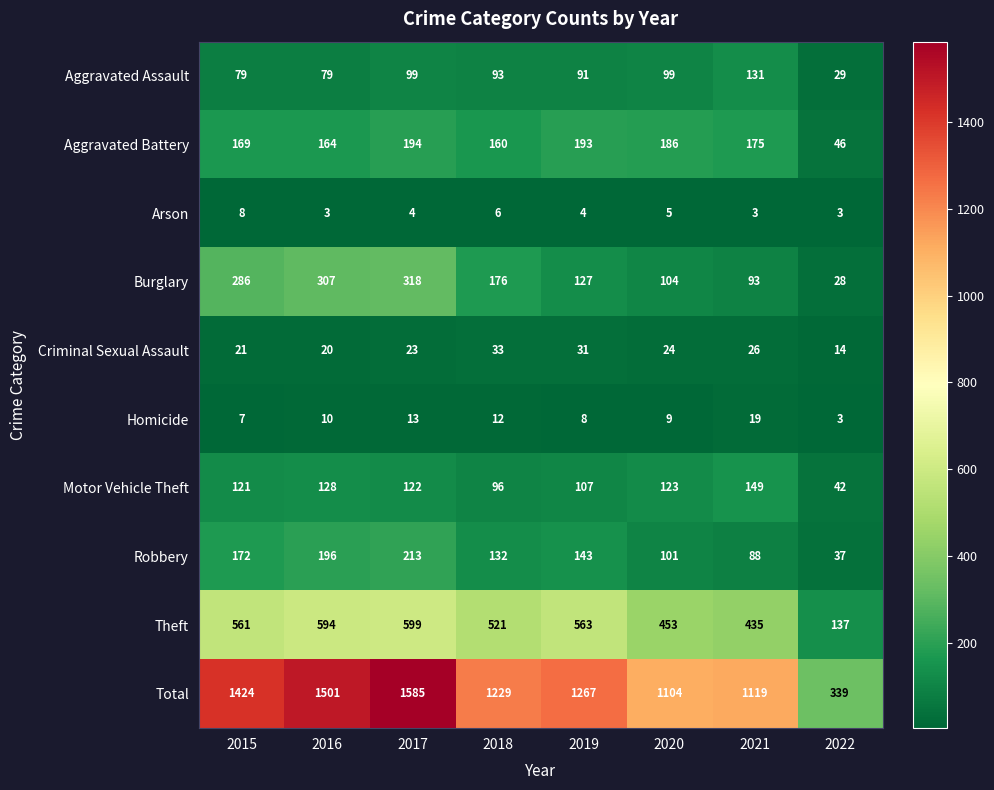

Count the number of categories in the chart.

8